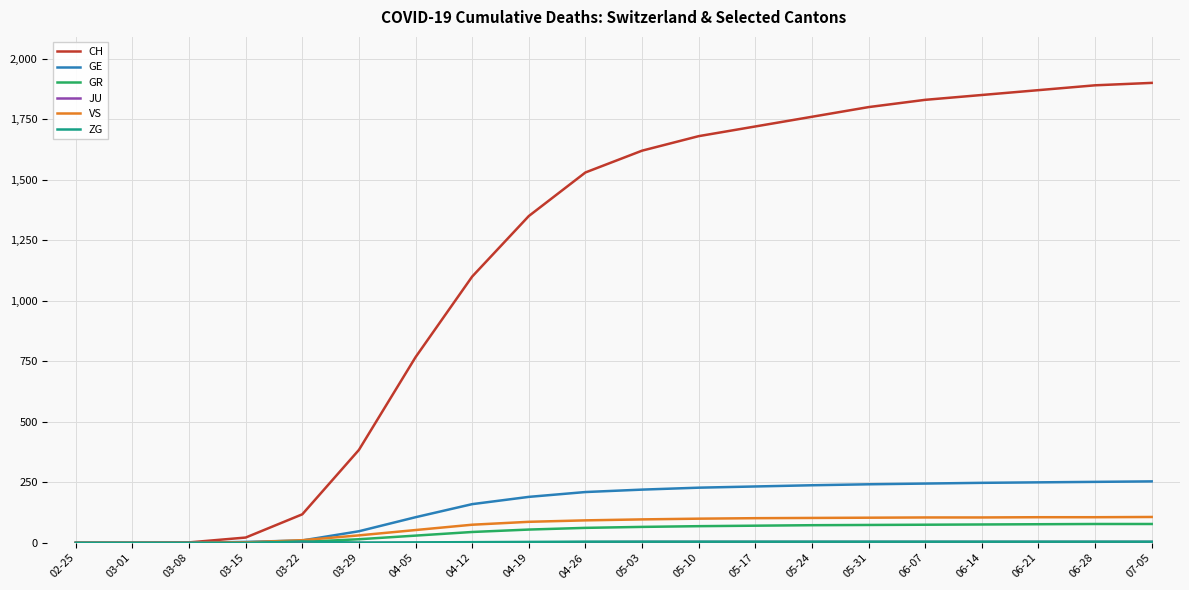

What is the maximum value shown in the chart?

1900